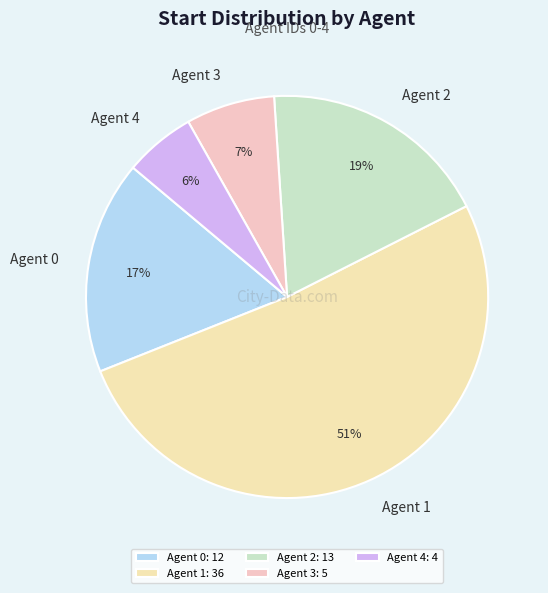

What is the total percentage of Agent 0 and Agent 3?

24.3%